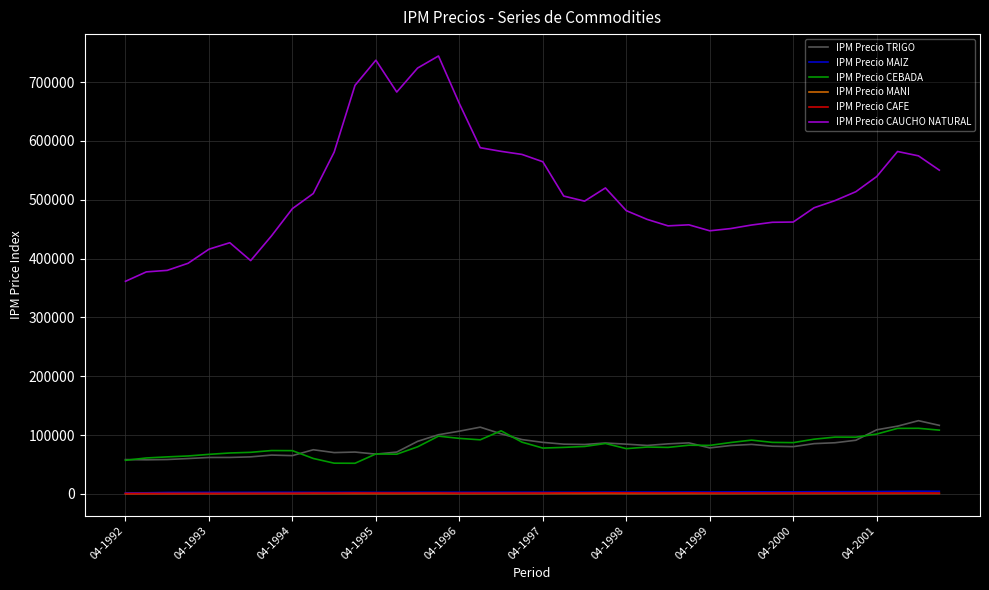

Which series has the largest total across all categories?

IPM Precio CAUCHO NATURAL